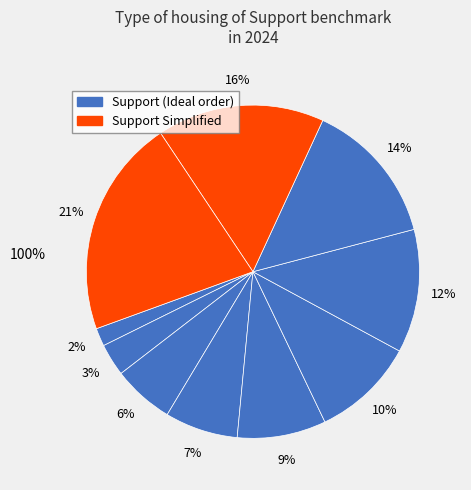

Count the number of slices in the pie.

10